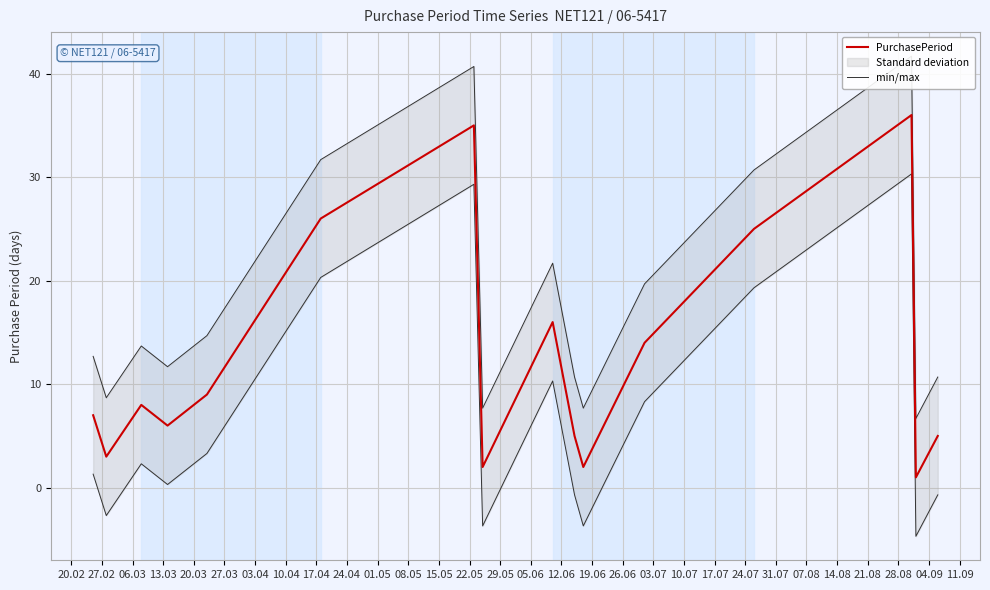

In min/max, how many points are higher than both neighbors (excluding endpoints)?

4